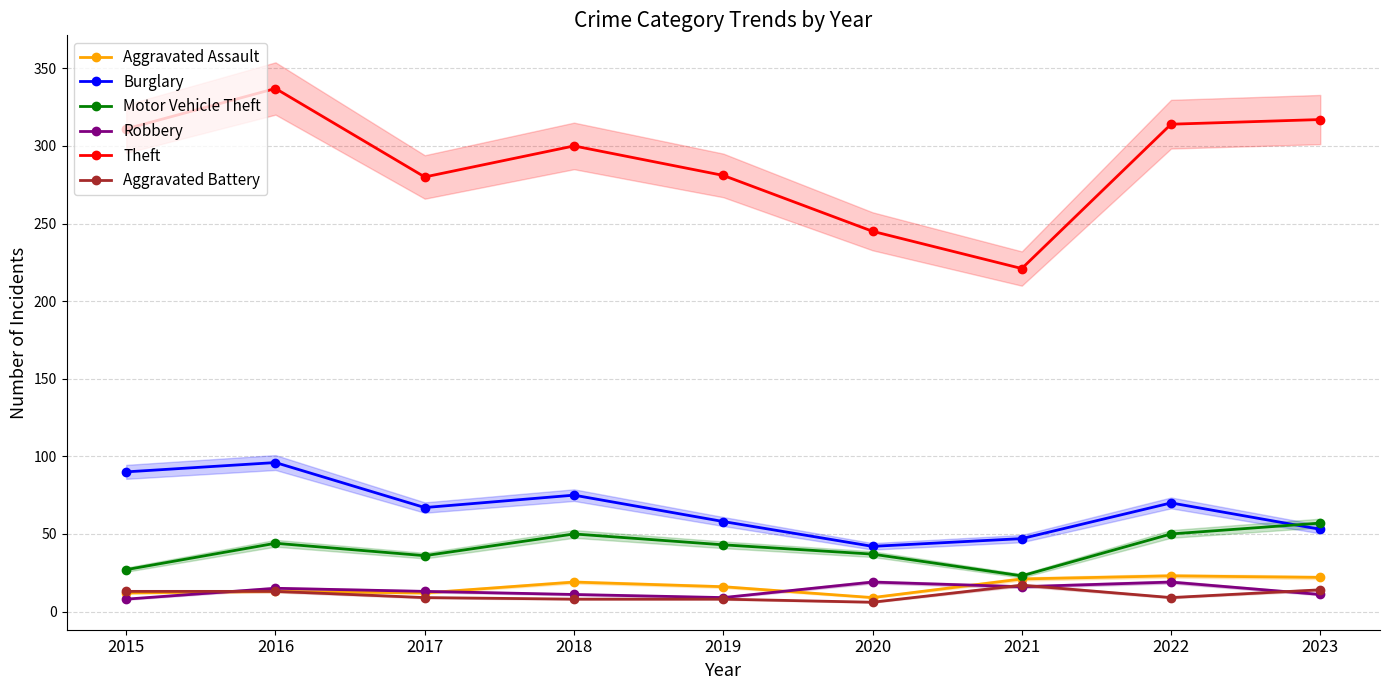

Is the value of Theft at 2017 greater than the value of Burglary at 2018?

Yes